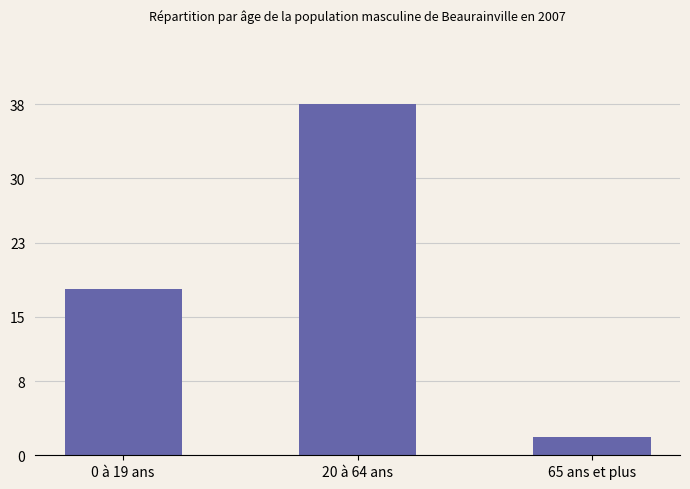

What is the label of the 3rd bar from the right?

0 à 19 ans